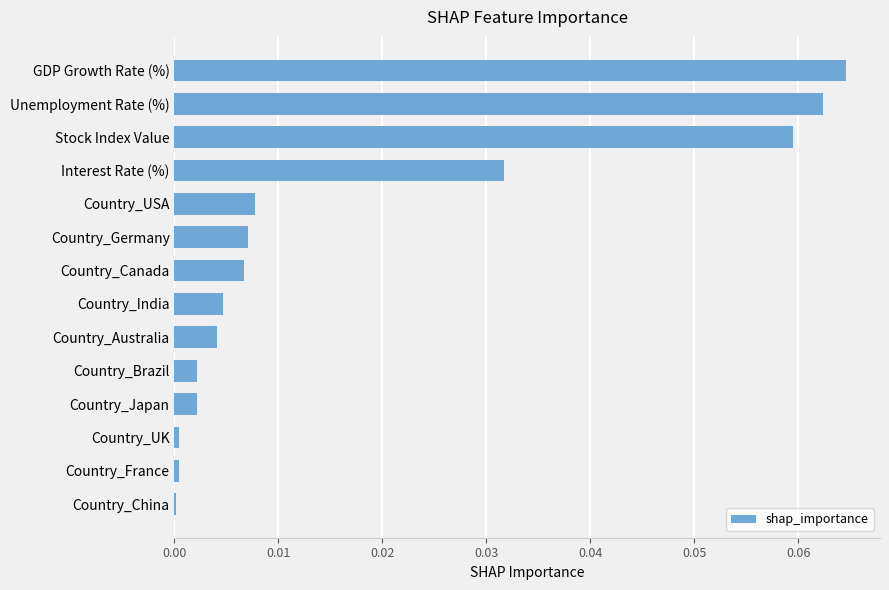

What is the sum of all values?

0.3